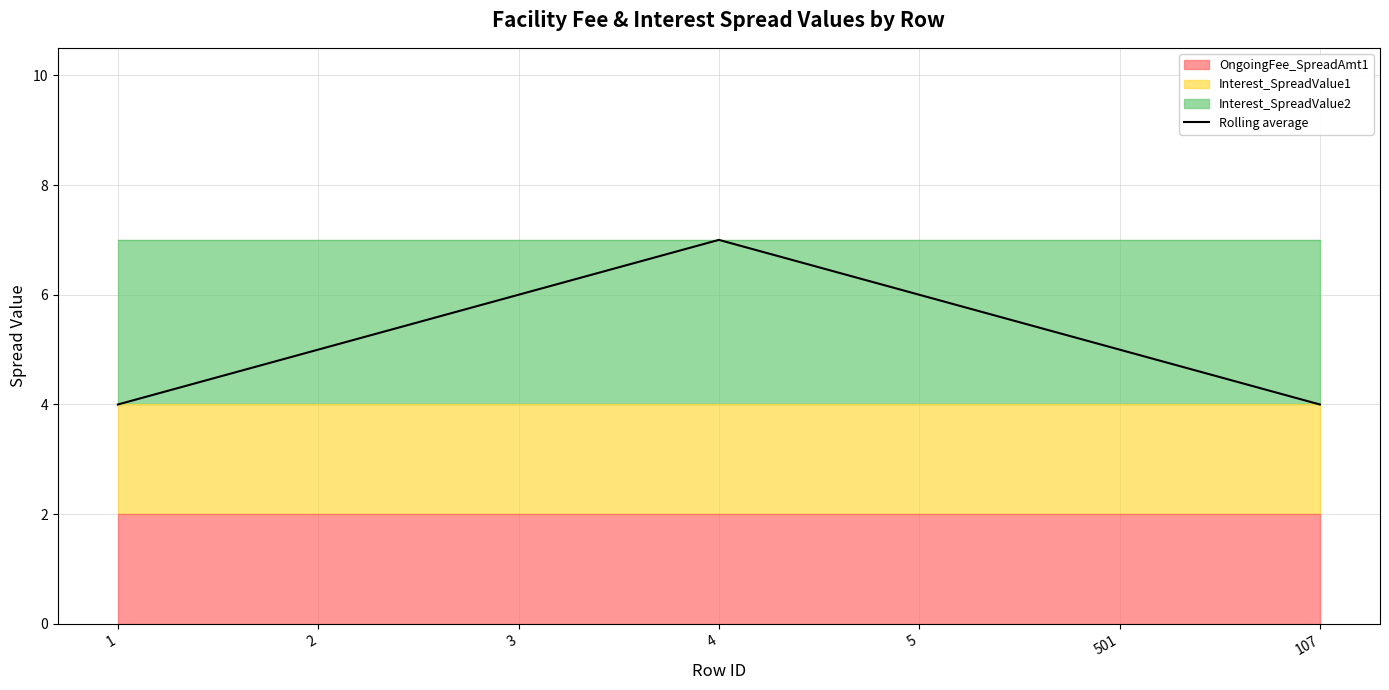

The Rolling average series shows 7 at 4. True or false?

True